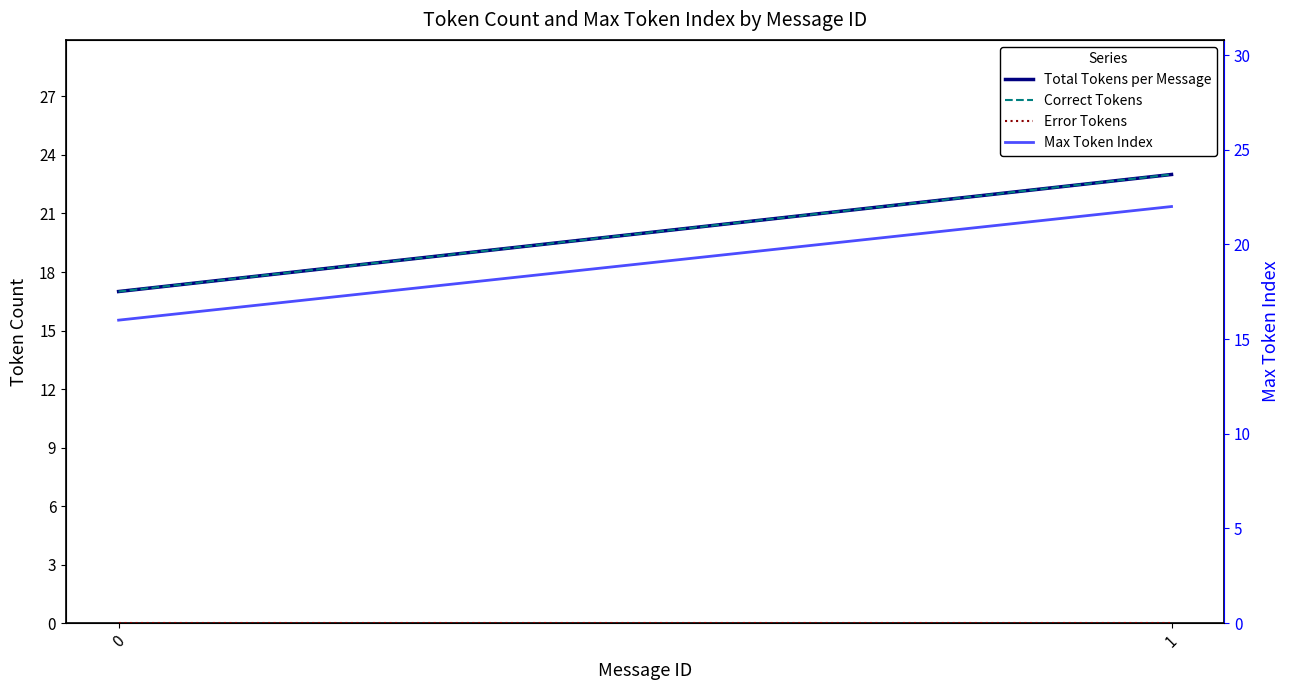

At which category is the sum across all series the highest?

1